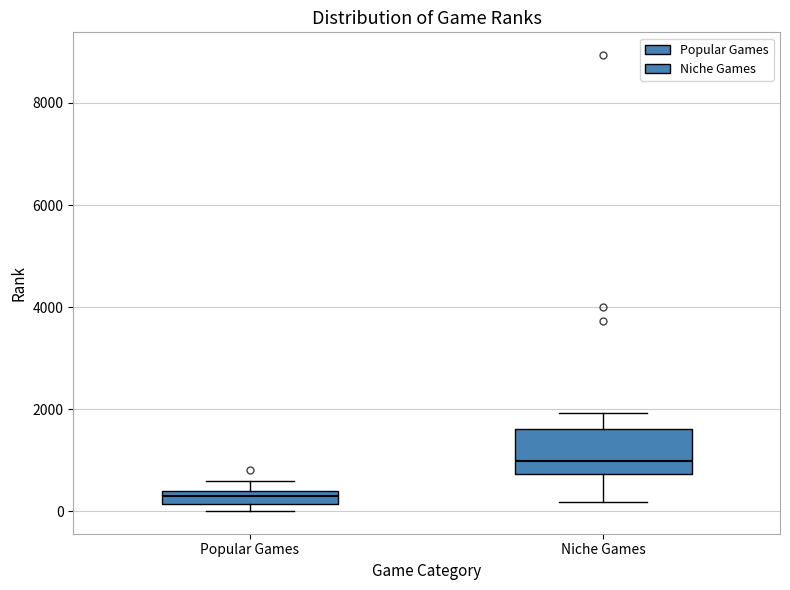

Which box is the tallest, from its lower edge to its upper edge?

Niche Games